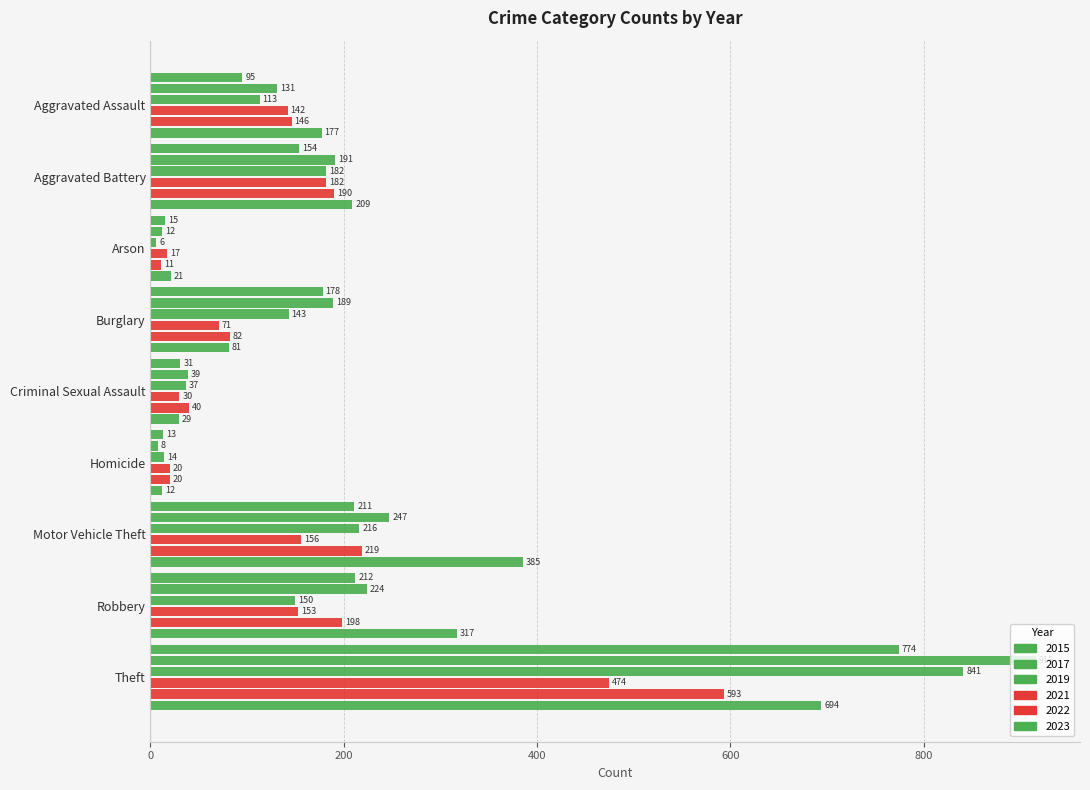

What is the average value of the 2021 series?

138